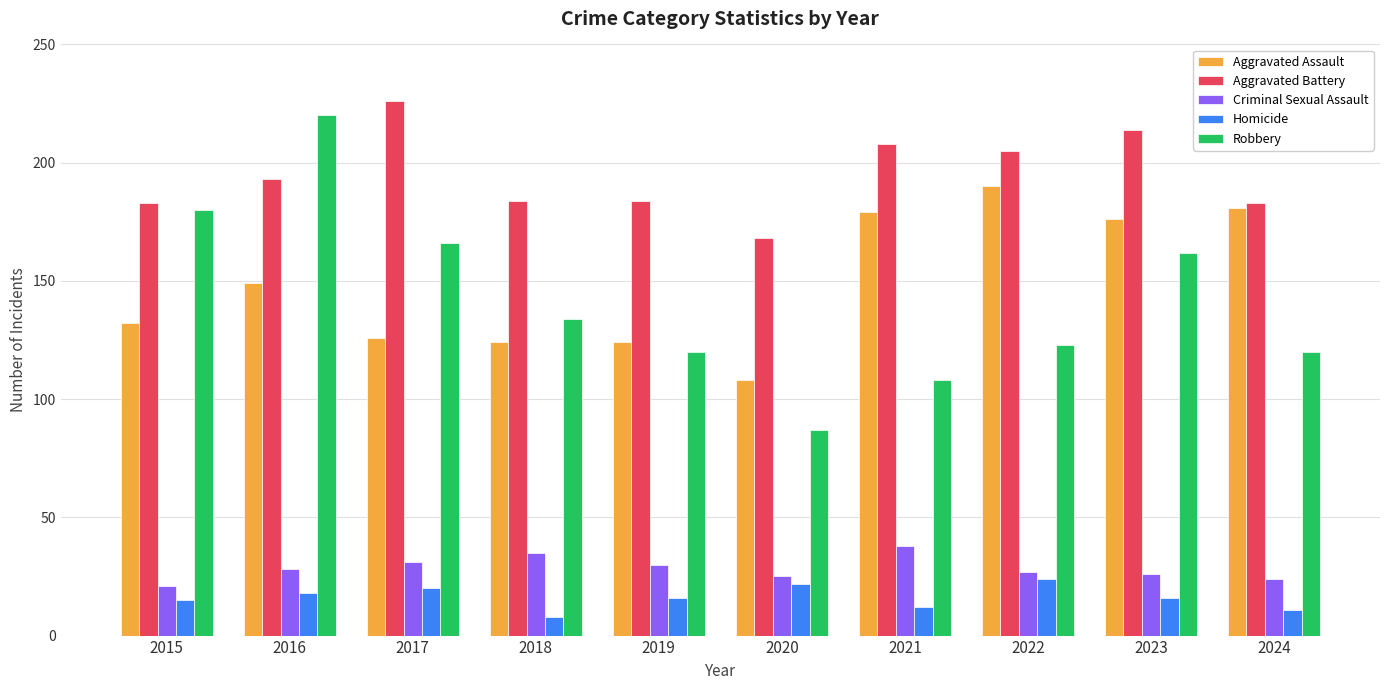

At which category is the sum across all series the highest?

2016